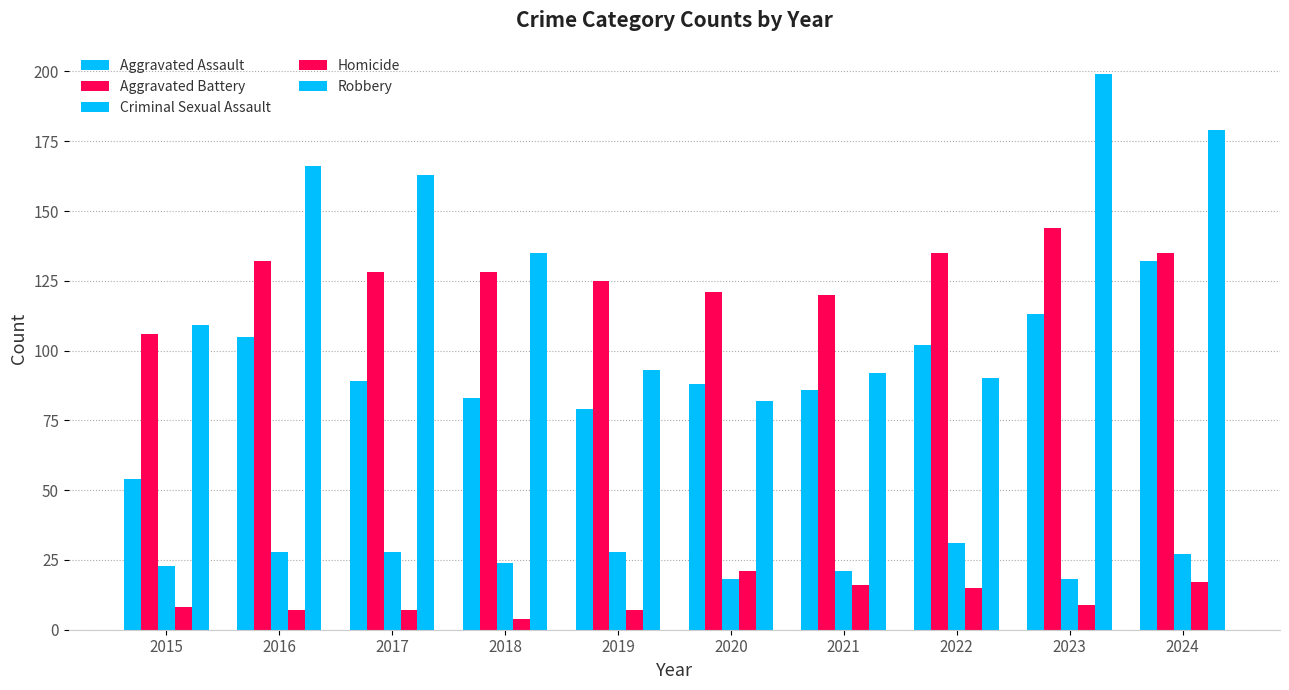

Rank the series at 2024 from highest to lowest value.

Robbery, Aggravated Battery, Aggravated Assault, Criminal Sexual Assault, Homicide